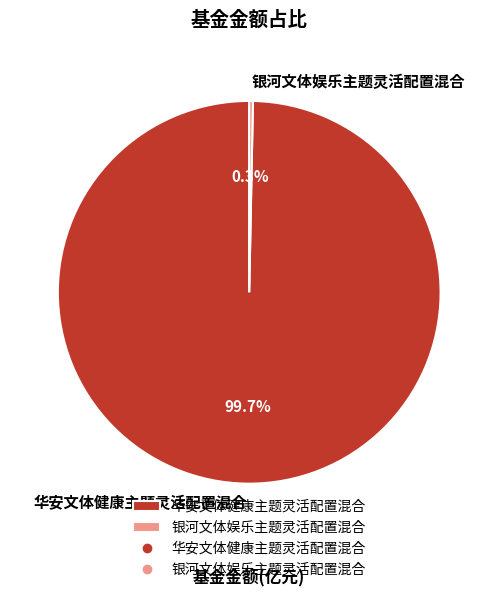

To the nearest percent, what is the difference between the largest and smallest slice percentages?

99%